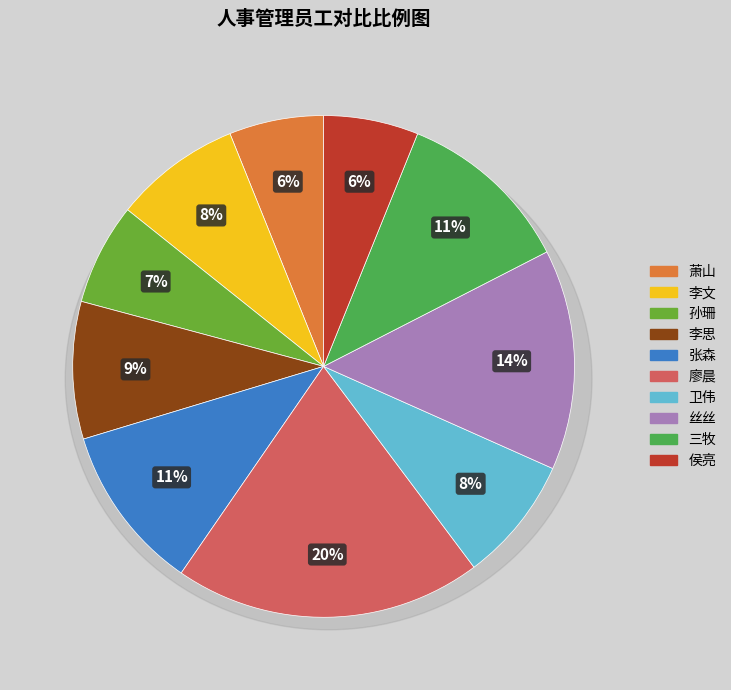

Rank the categories by value from lowest to highest.

萧山, 侯亮, 孙珊, 卫伟, 李文, 李思, 张森, 三牧, 丝丝, 廖晨